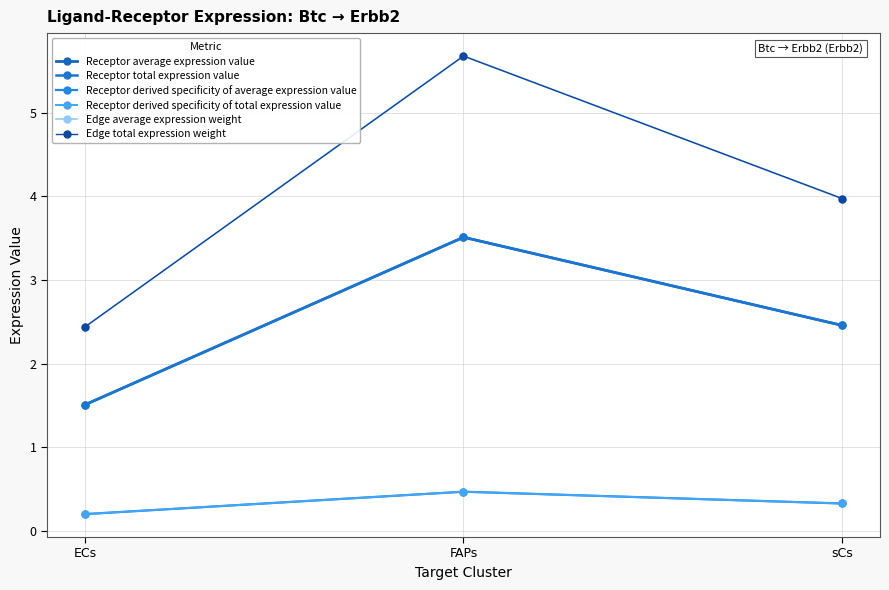

What is the sum of all Receptor total expression value values?

7.5